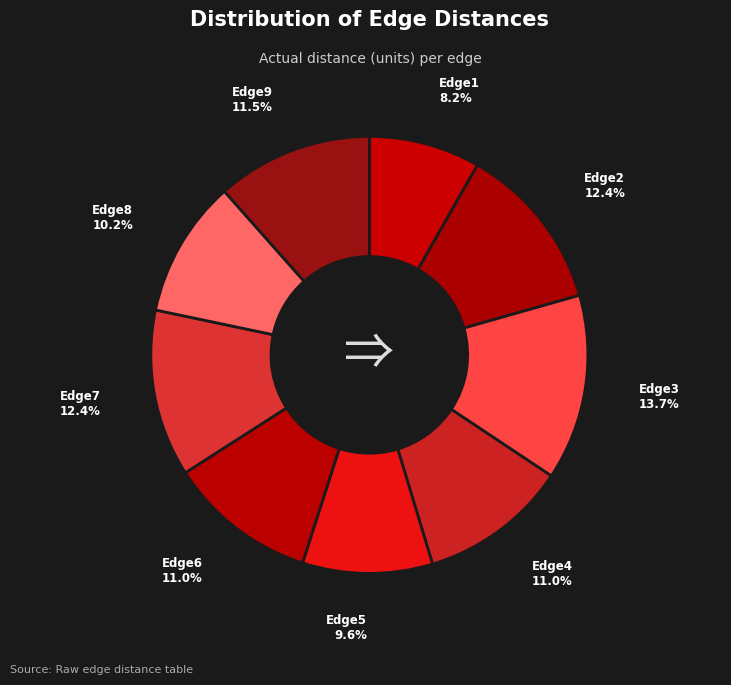

Does Edge8 account for over 50% of the chart?

No